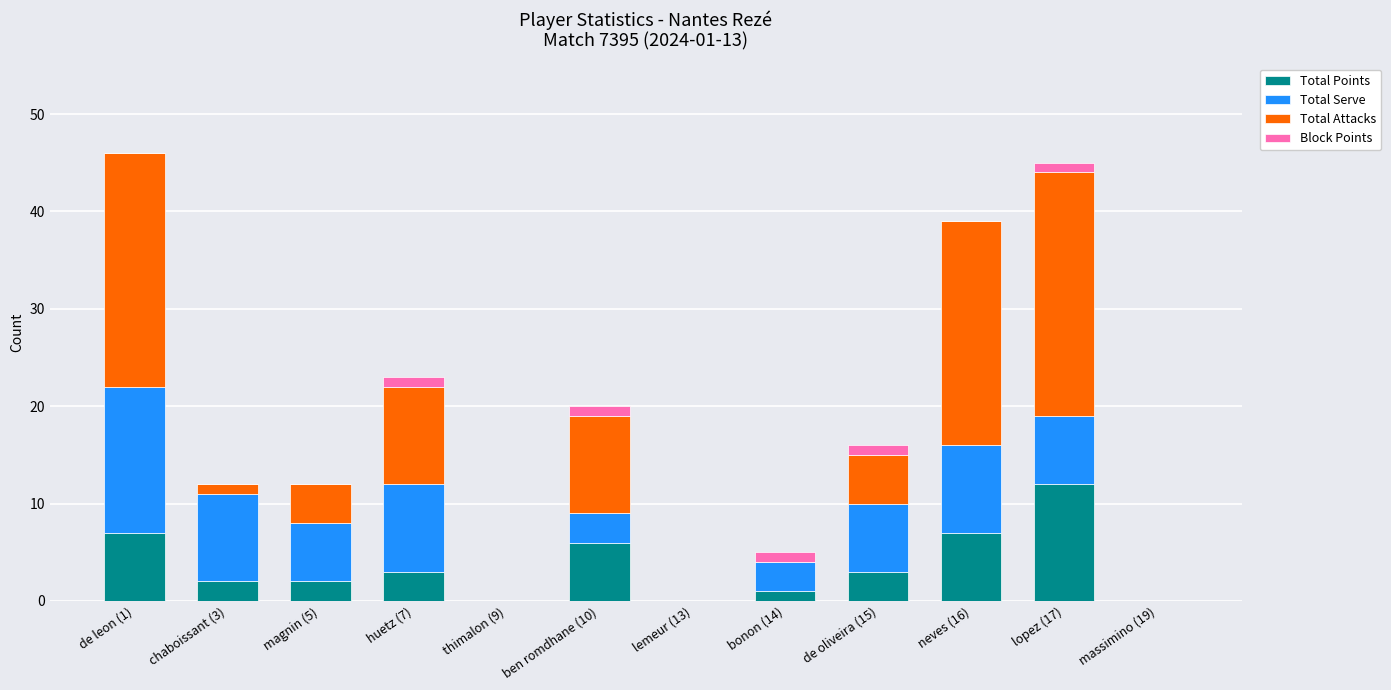

True or false: Total Points has a value of -8 at thimalon (9).

False